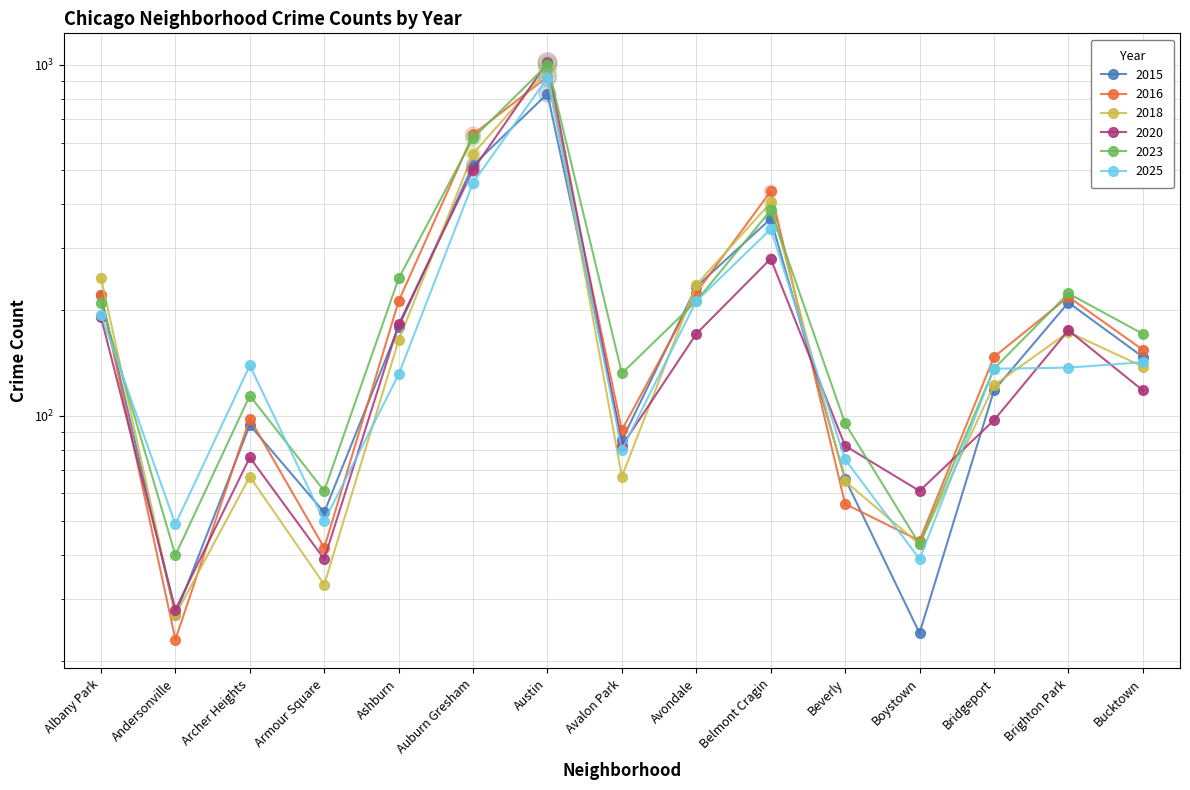

What is the total value across all series at Andersonville?

194